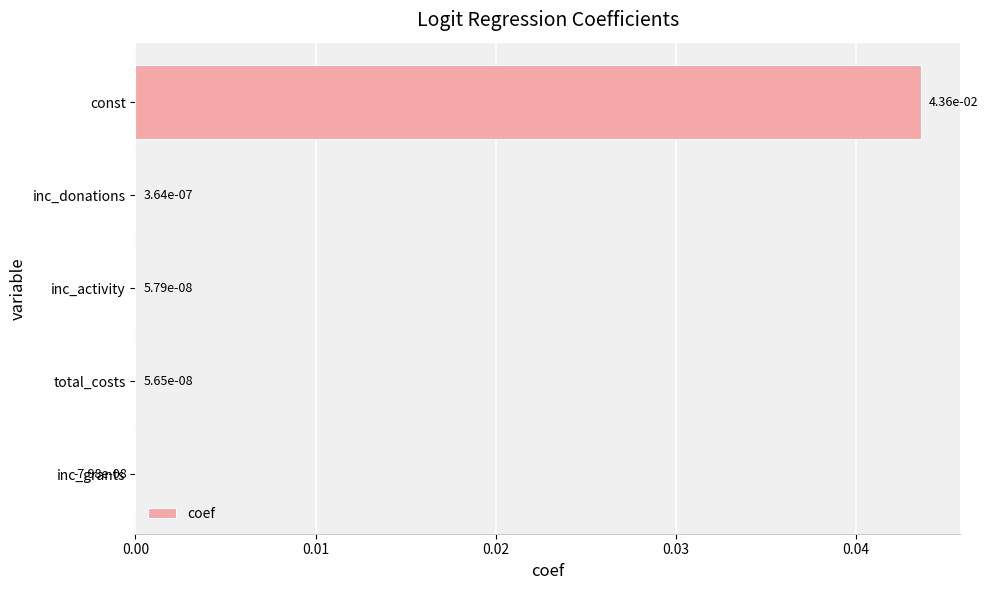

Between inc_grants and const, which is larger?

const